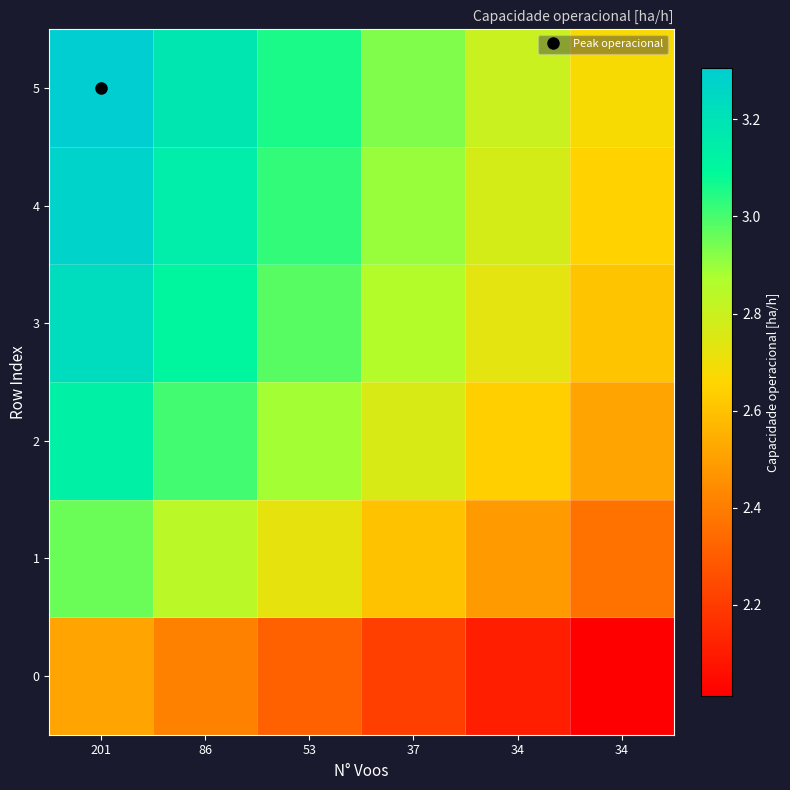

Which category has the highest value across all series?

201